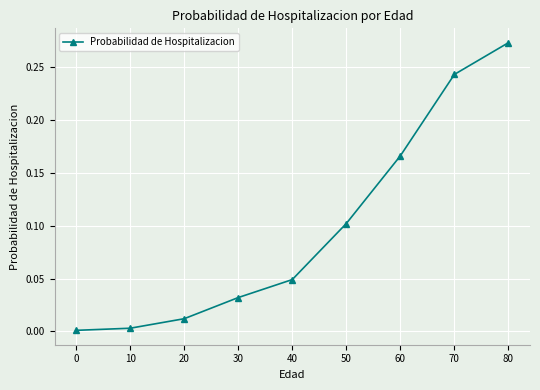

At which category does the chart reach its peak across all series?

80